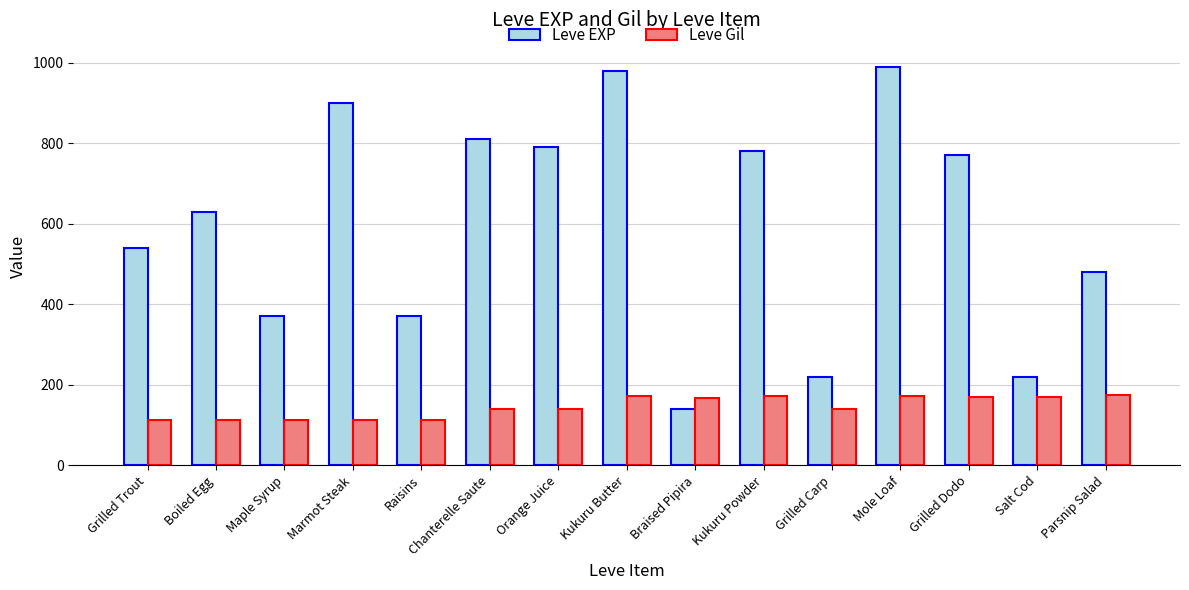

How many bars are there in total?

30